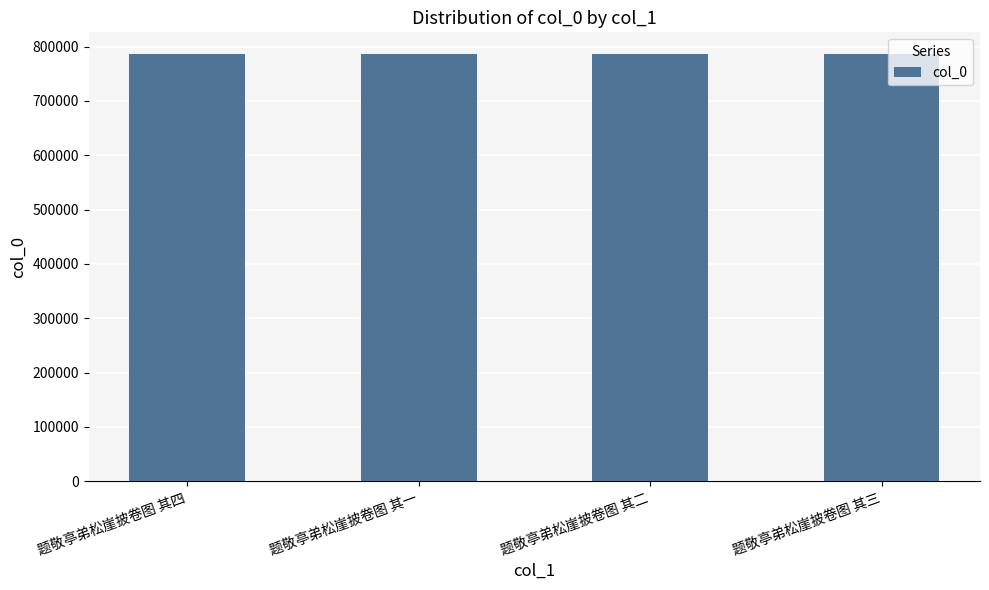

Approximately how many times larger is the value at 题敬亭弟松崖披卷图 其一 compared to 题敬亭弟松崖披卷图 其四?

1.0